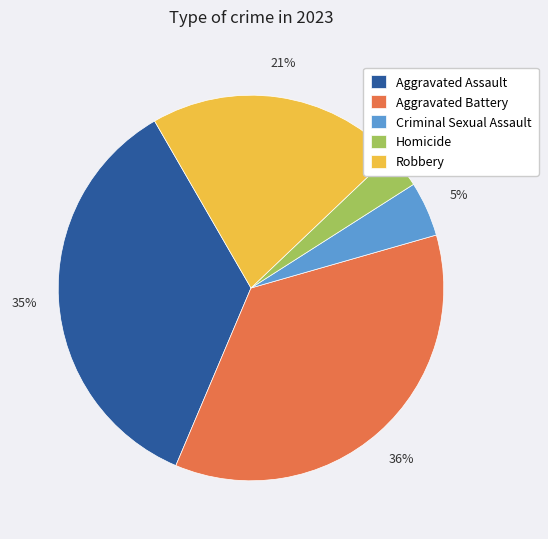

Which category has the smallest portion of the pie?

Homicide